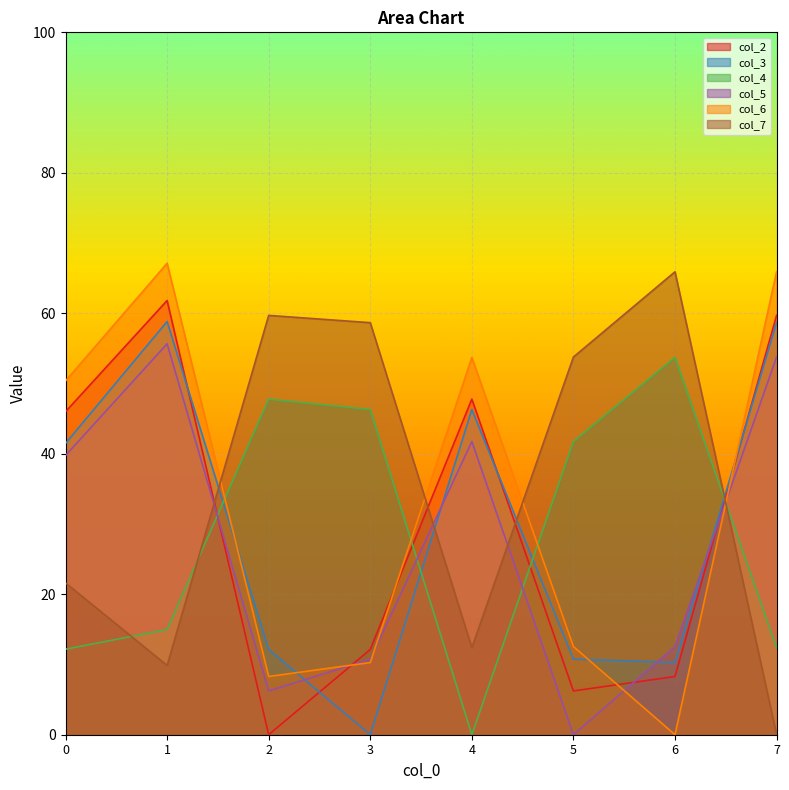

What is the difference between the maximum and minimum values in the col_3 series?

58.8